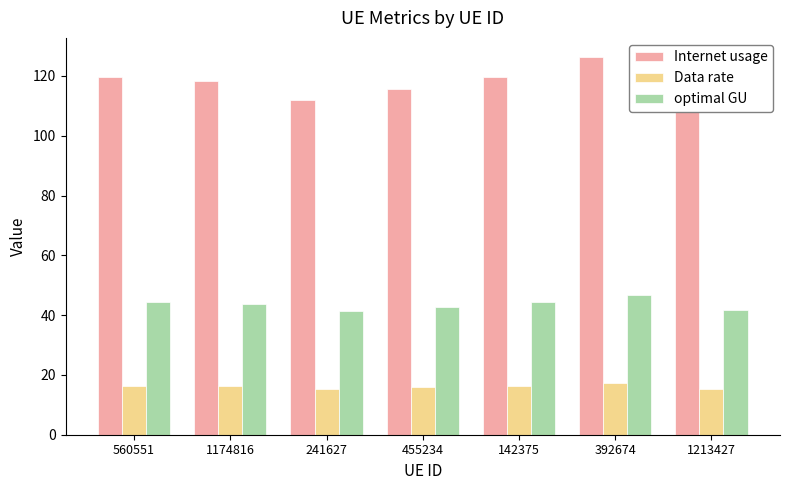

What is the sum of the optimal GU values at 392674 and 560551?

91.1